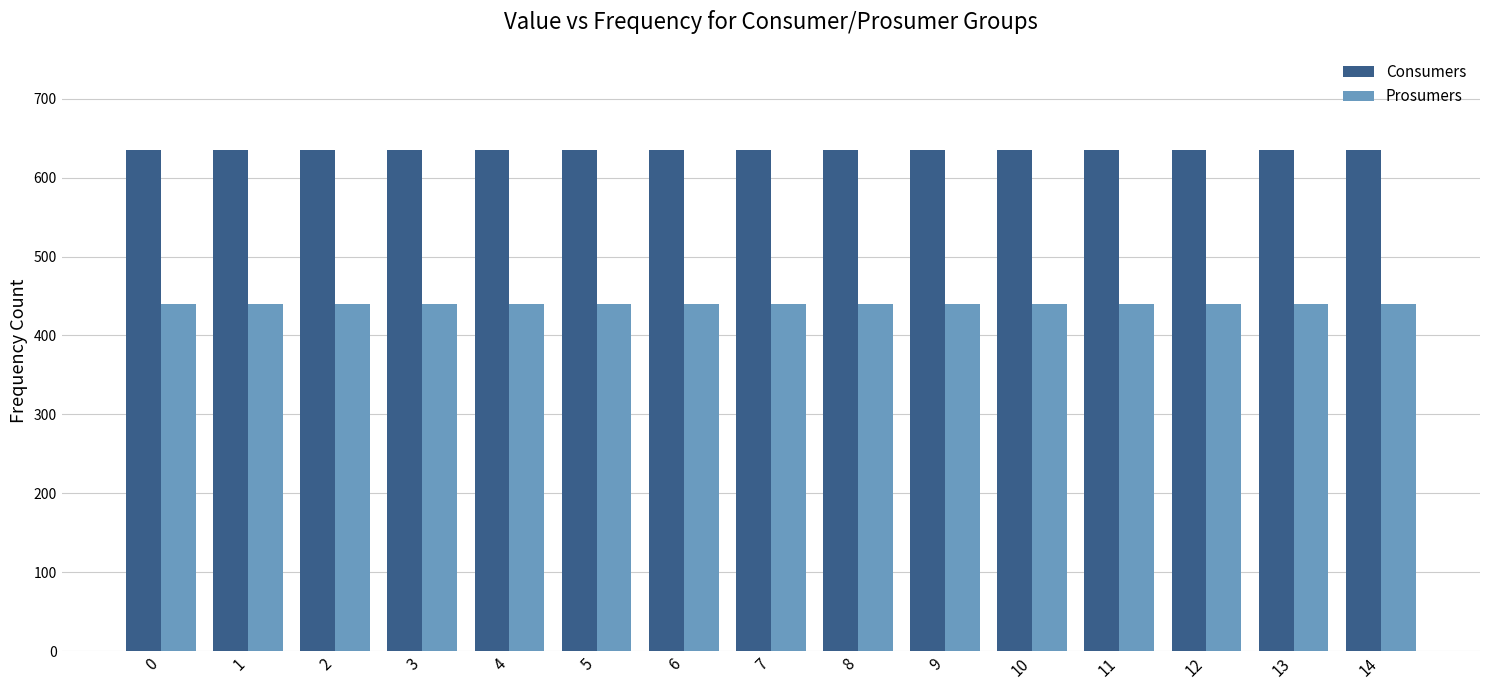

How many bars are there in each group?

2